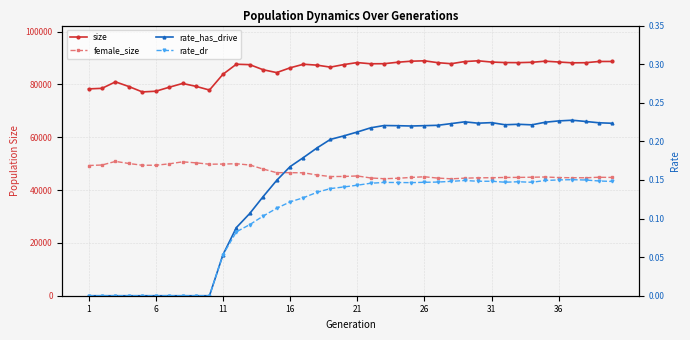

What is the average value of the size series?

85486.6